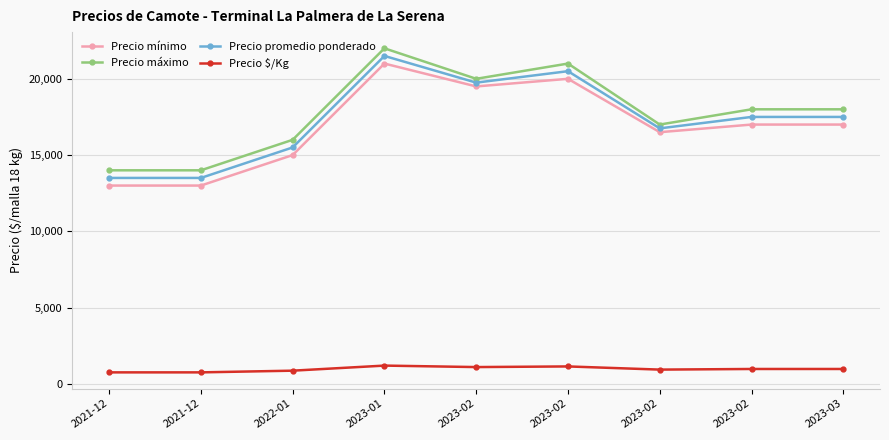

In Precio $/Kg, how many points are lower than both neighbors (excluding endpoints)?

2